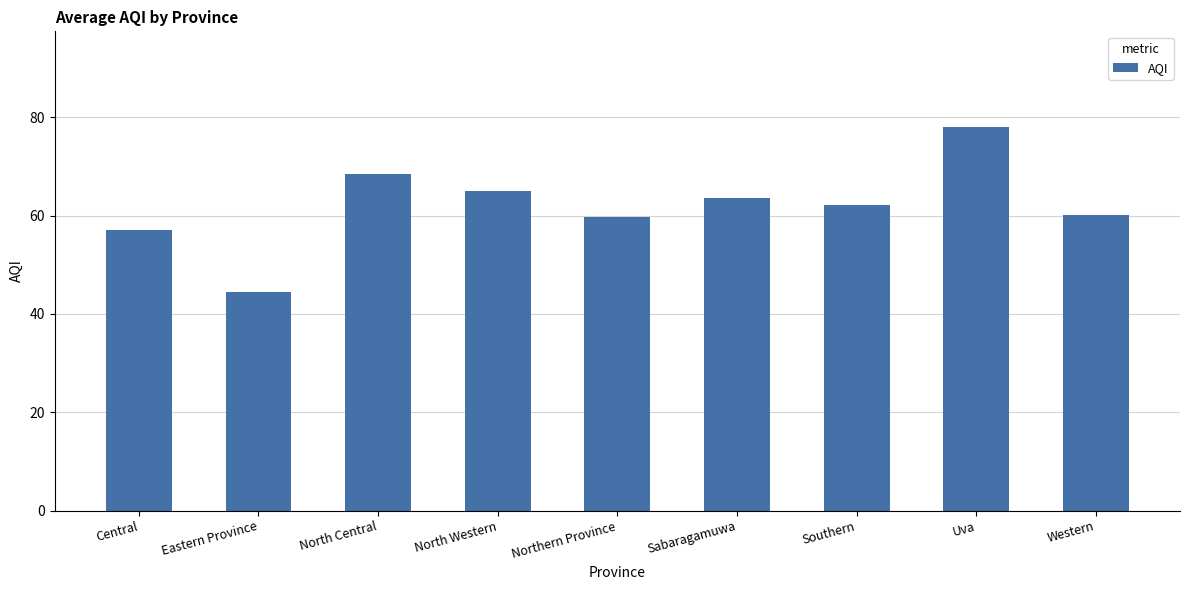

Count the number of categories in the chart.

9